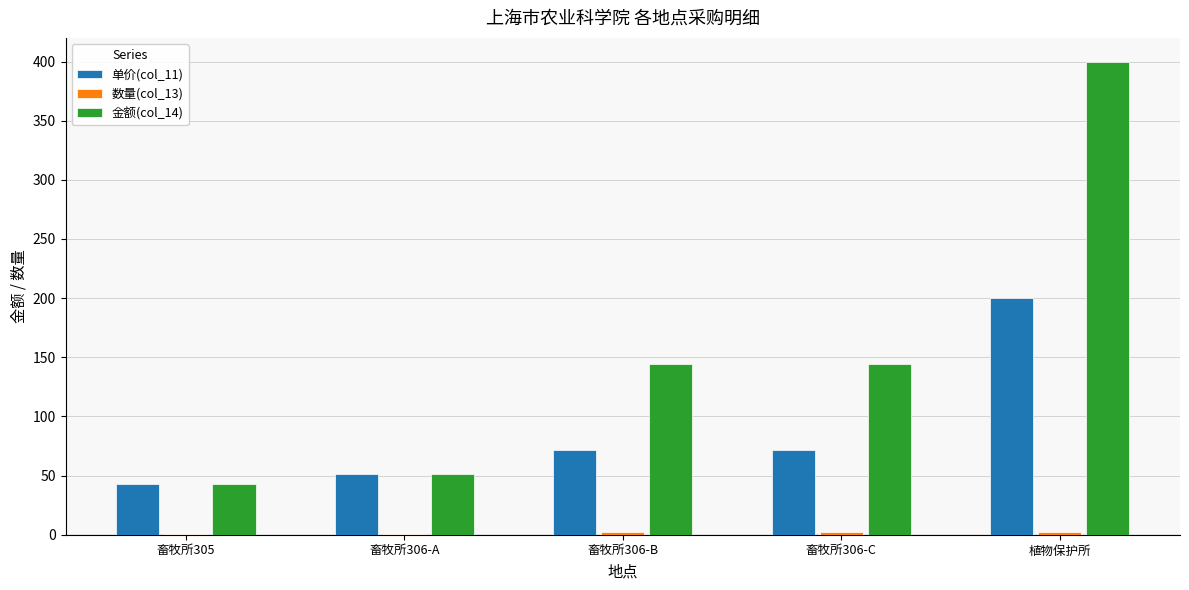

At which category is the sum across all series the highest?

植物保护所